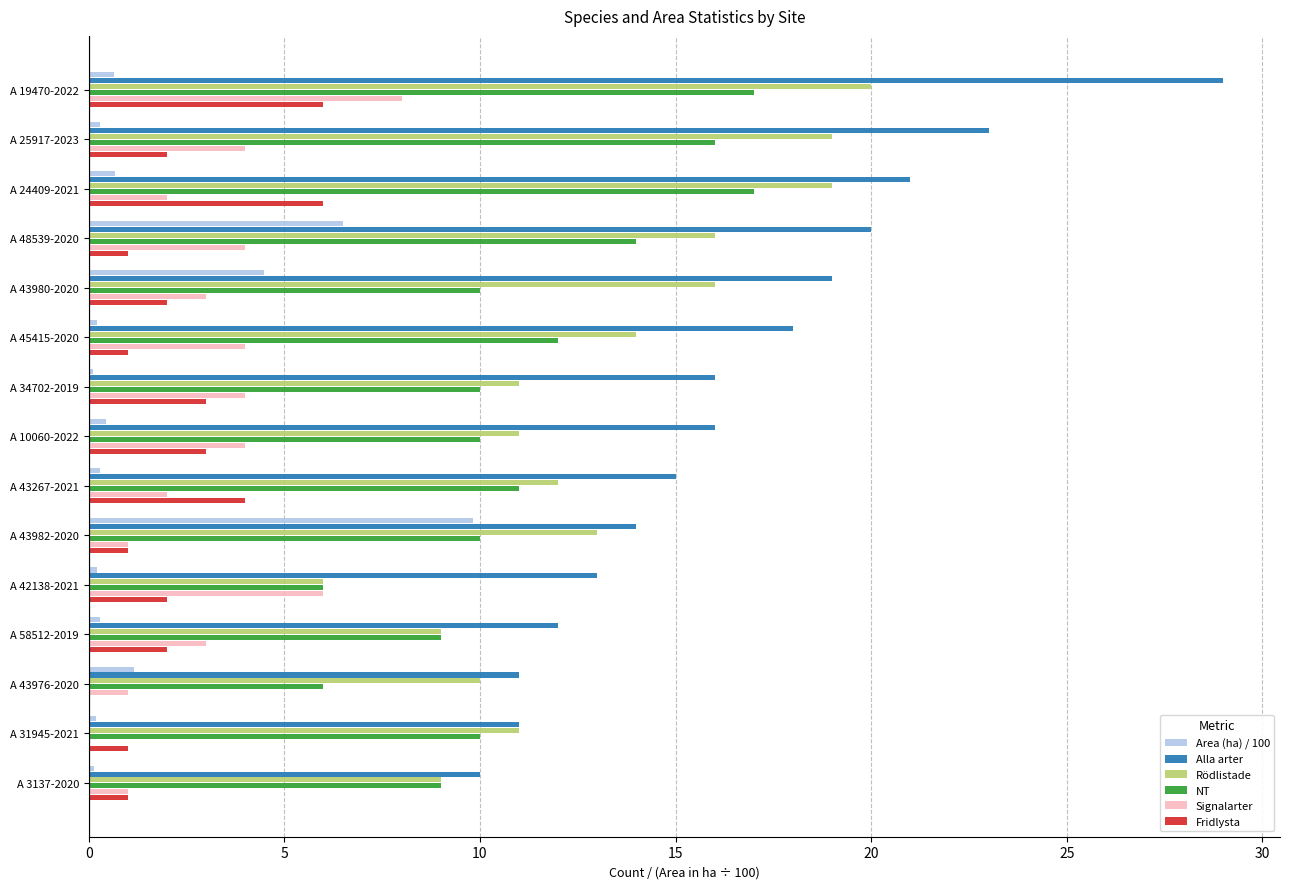

Is the value of Rödlistade at A 58512-2019 greater than the value of Alla arter at A 45415-2020?

No